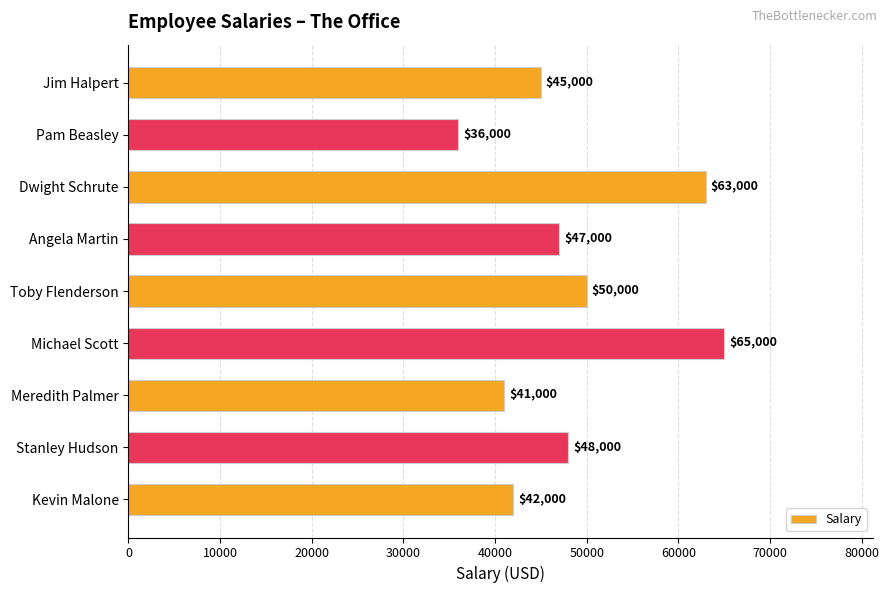

List the labels in order of value, largest first.

Michael Scott, Dwight Schrute, Toby Flenderson, Stanley Hudson, Angela Martin, Jim Halpert, Kevin Malone, Meredith Palmer, Pam Beasley